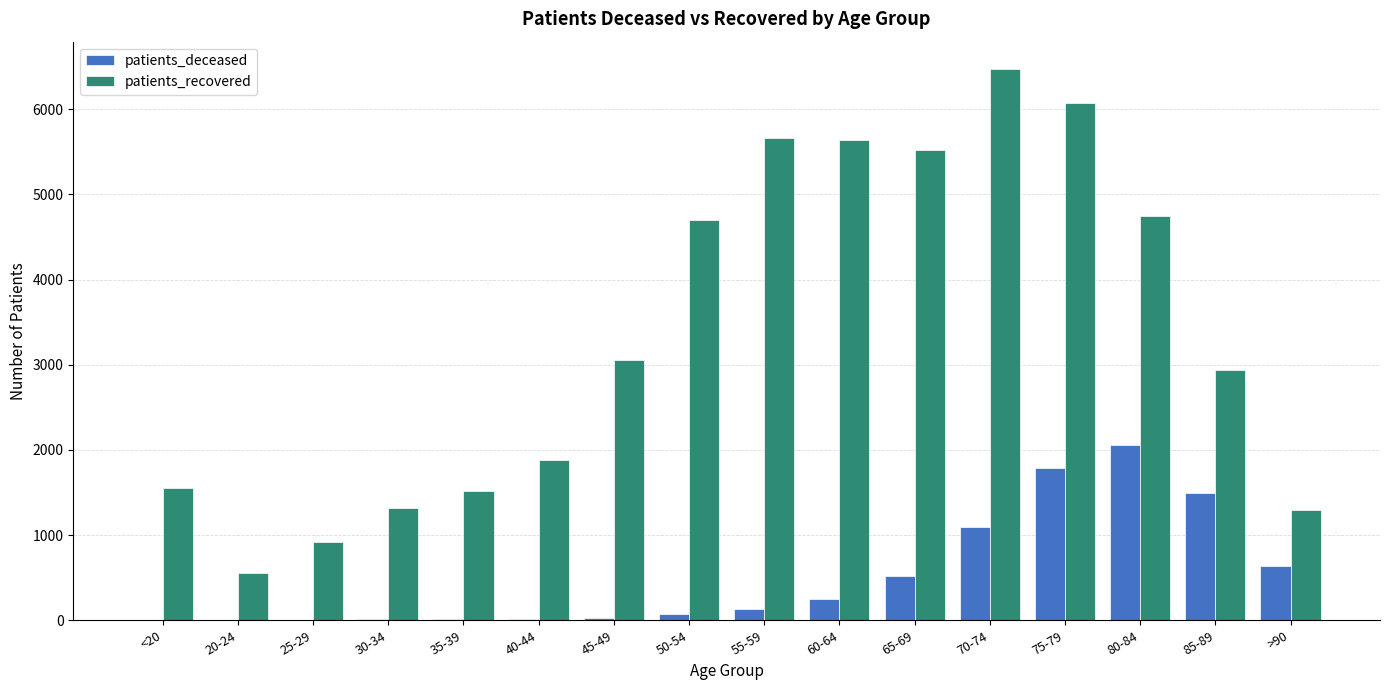

At which label does patients_deceased reach its peak?

80-84